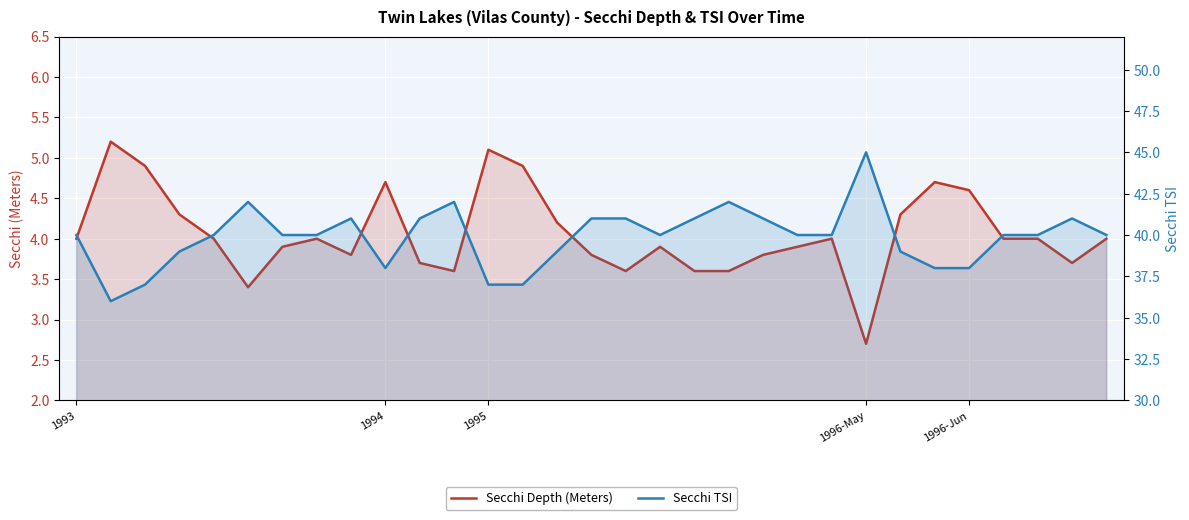

True or false: Secchi Depth (Meters) and Secchi TSI cross at least once.

False